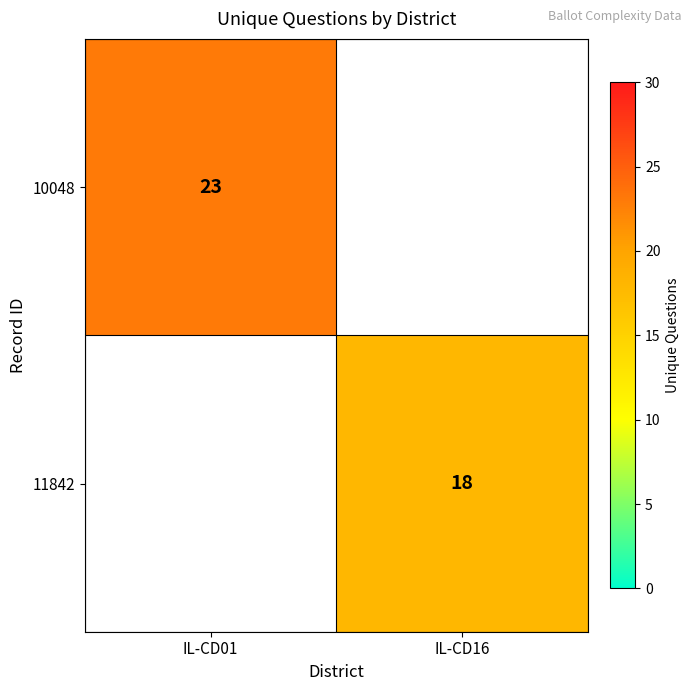

Is it true that 11842 equals 18 at IL-CD16?

True